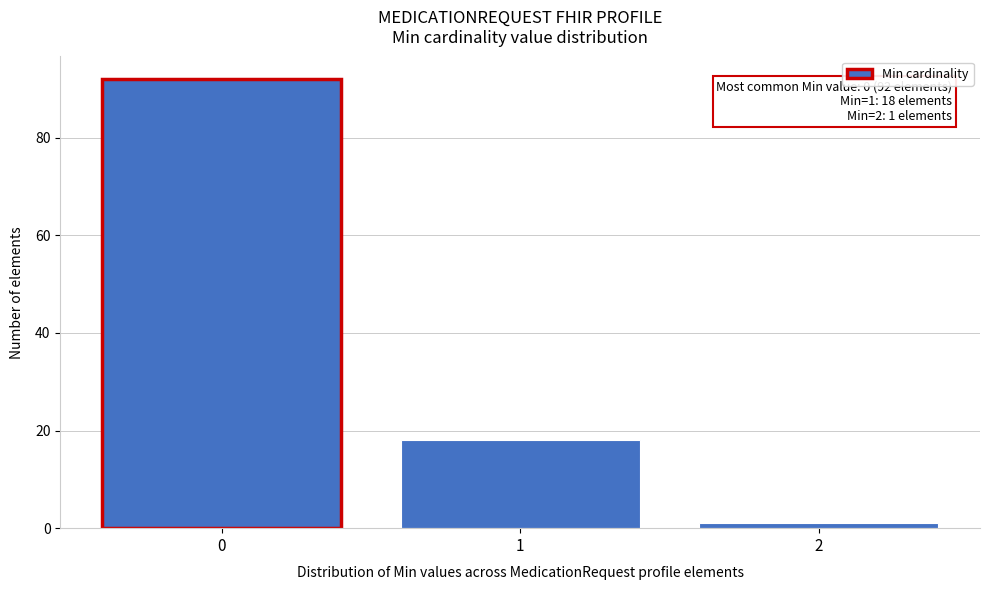

Which range on the x-axis has the tallest bar?

-0.5 to 0.5